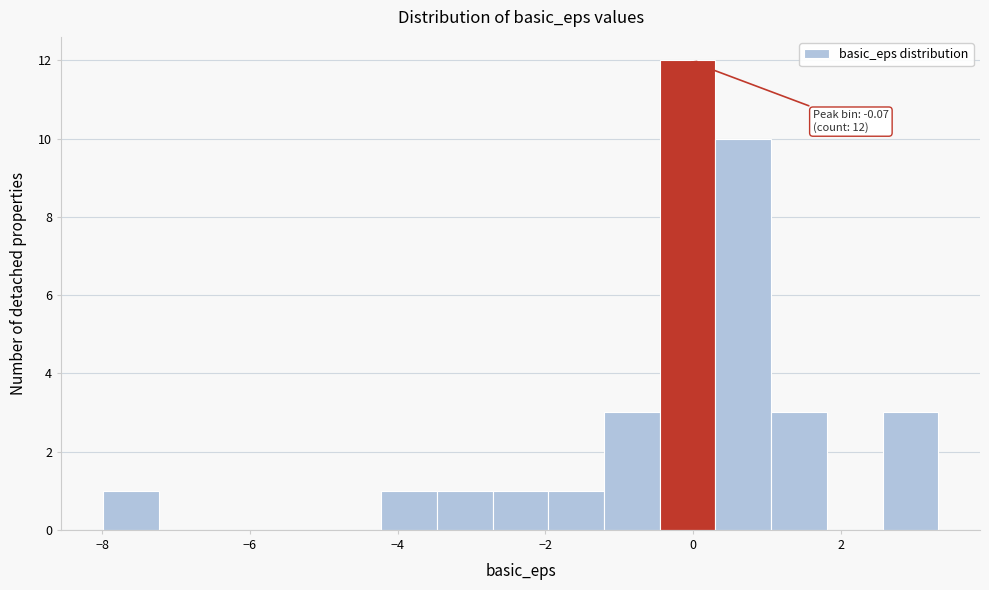

Around what value on the x-axis is the tallest bar? Give the approximate position of its centre, as read against the axis.

0.0